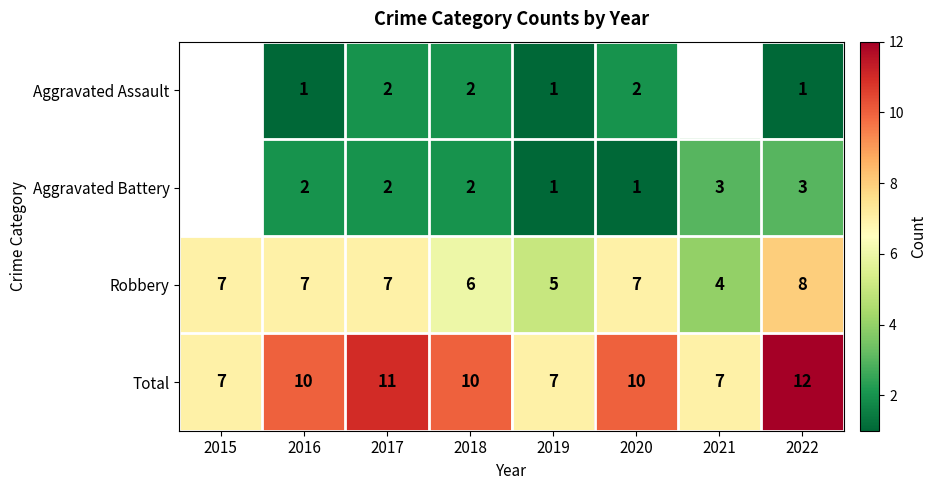

True or false: Total has a value of 6.1 at 2020.

False